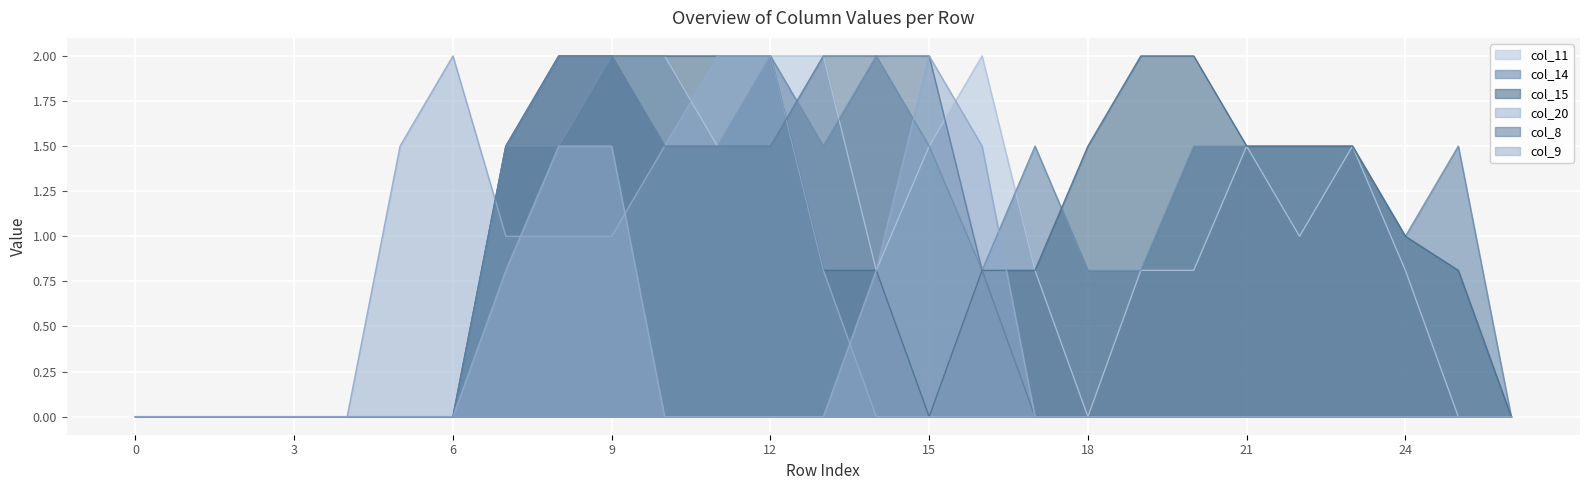

The col_8 series shows 0.5 at 15. True or false?

False